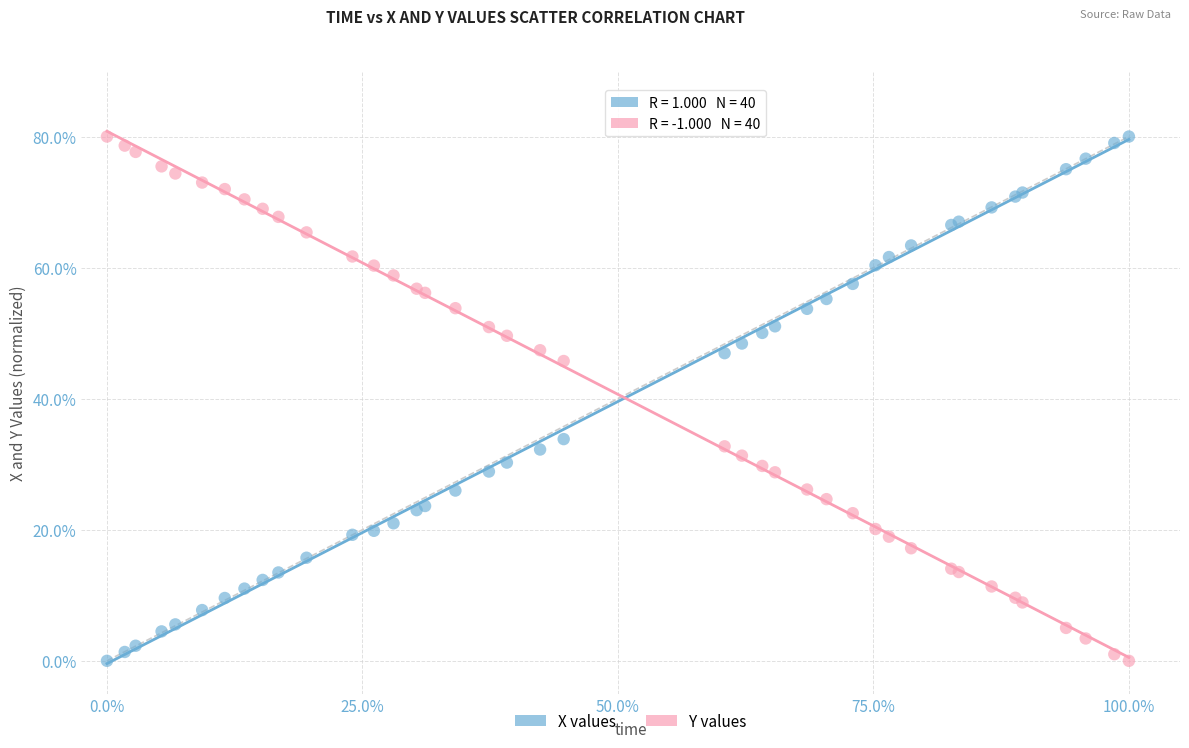

What is the X range (max minus min) for the scatter plot?

40.0